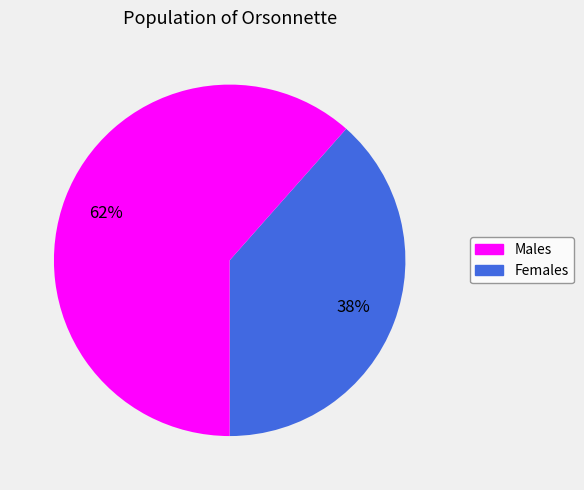

To the nearest percent, what is the average slice percentage?

50%